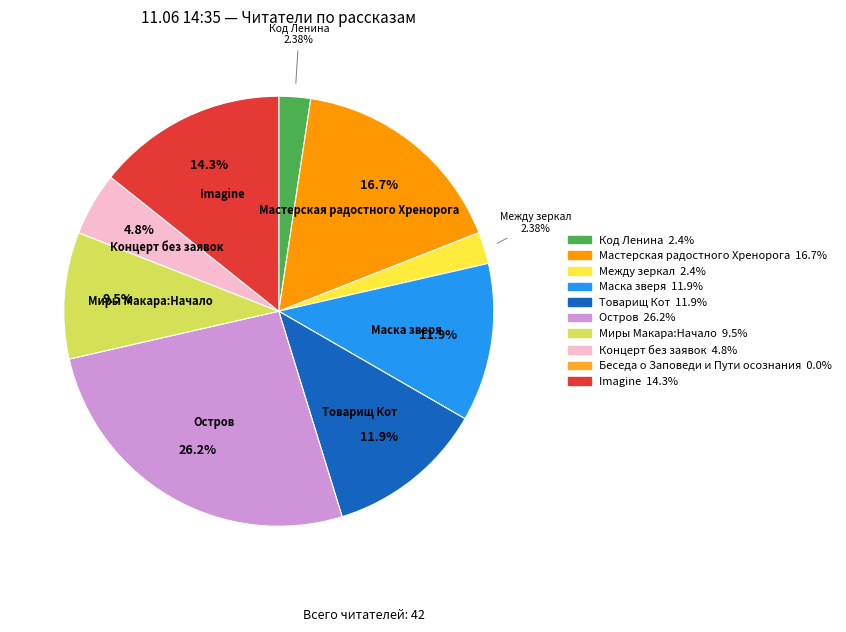

Is there any slice that represents more than half of the pie?

No